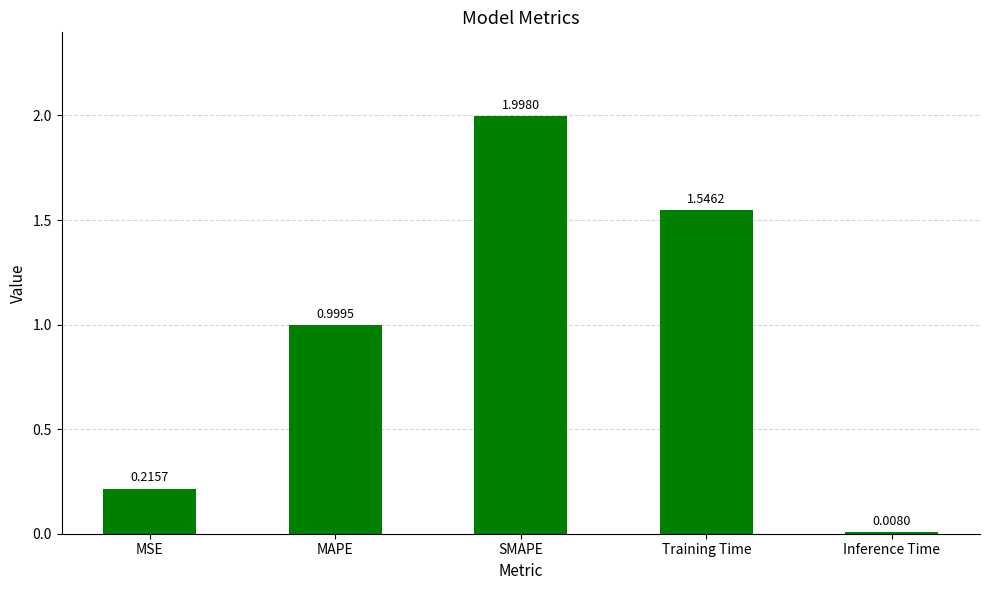

What is the approximate value at SMAPE?

2.0